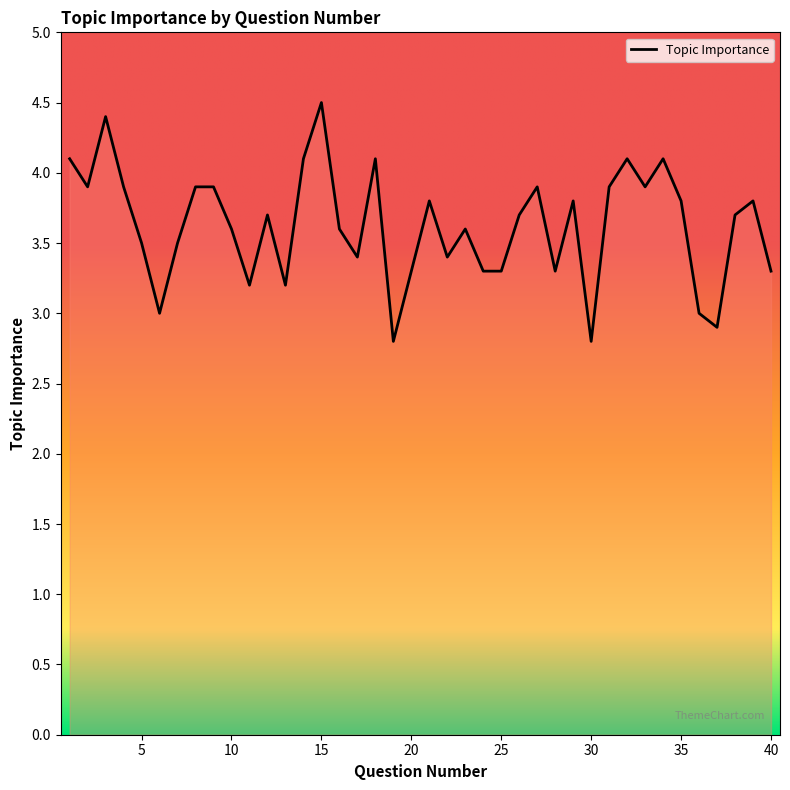

What is the greatest value displayed?

4.5